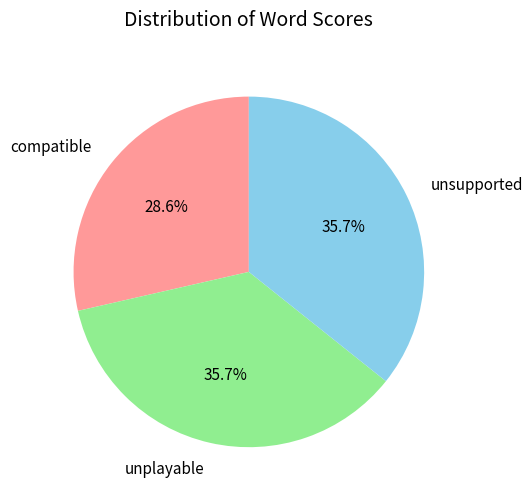

How many slices are in this pie chart?

3